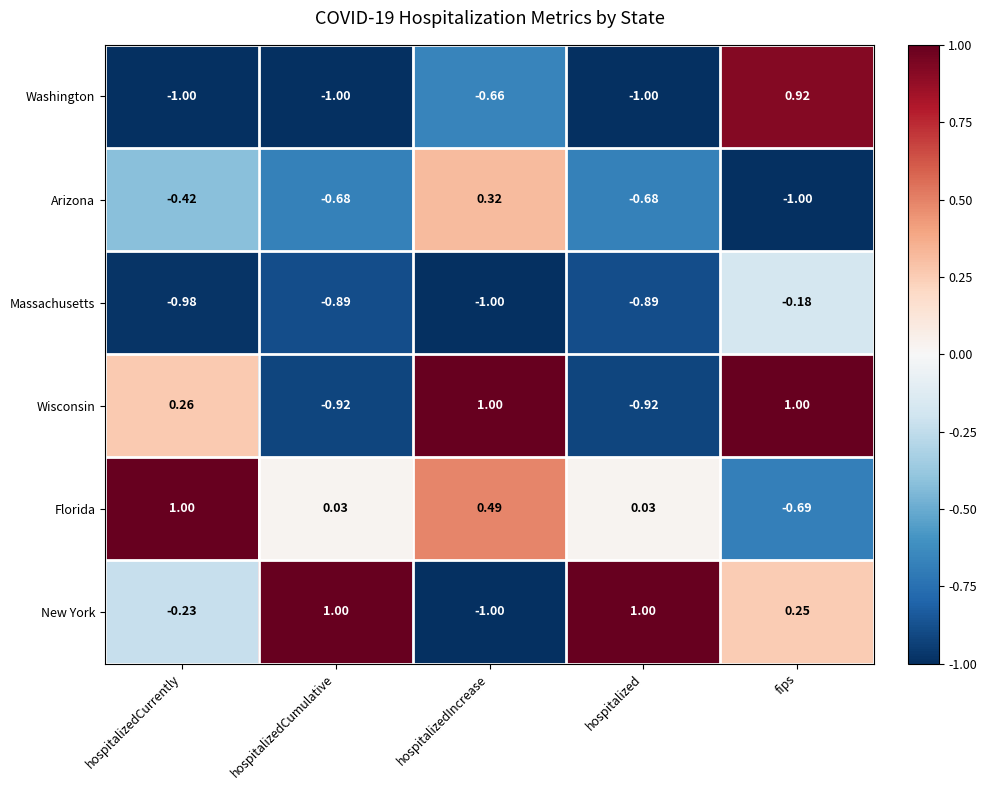

Which series has the widest spread of values?

New York